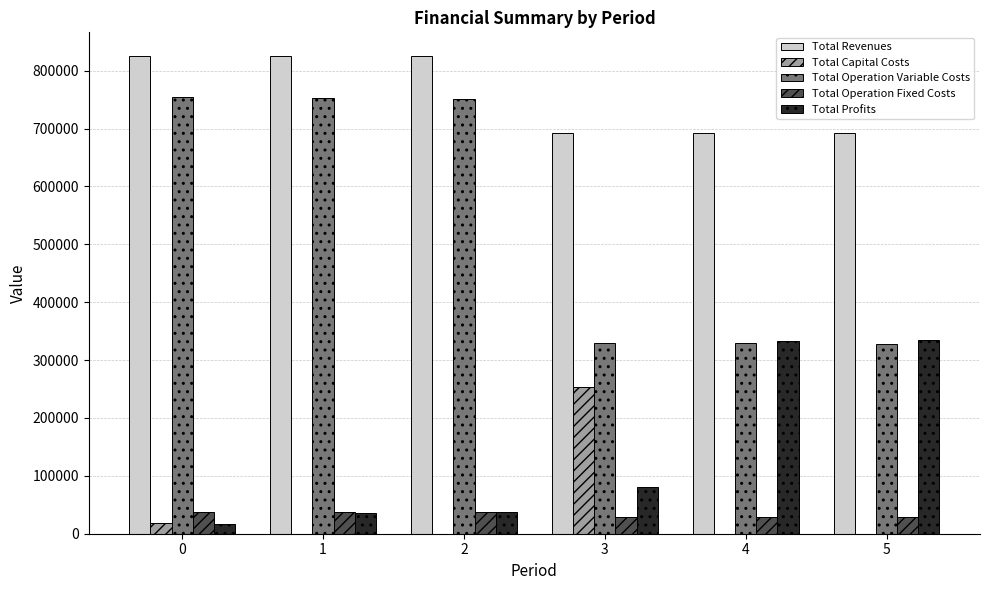

How many groups of bars are there?

6